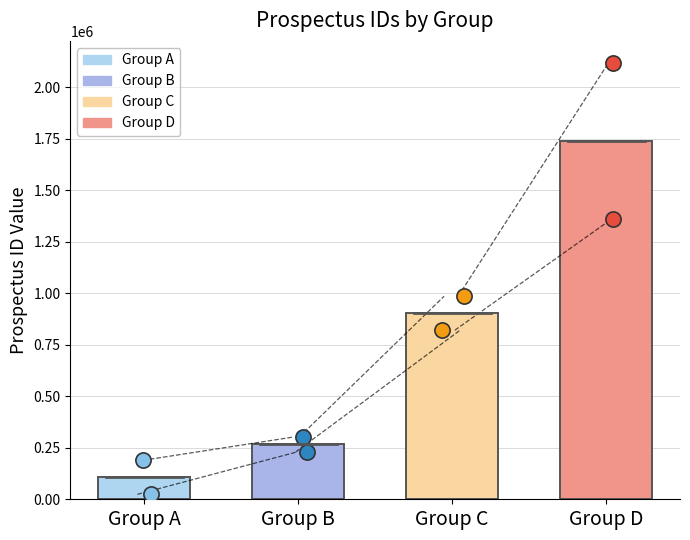

What is the change in value from 24059 to 230009?

+205950